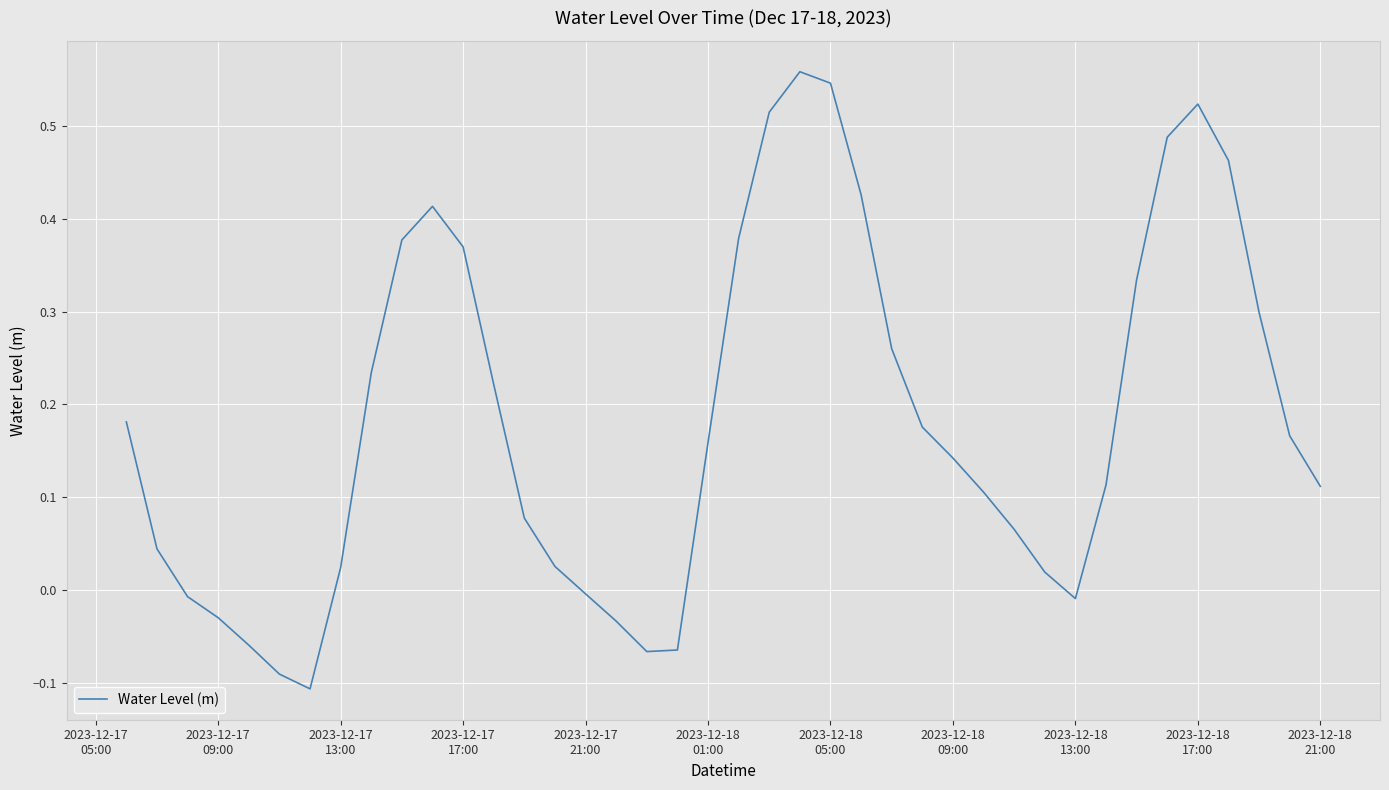

How many points are lower than both their immediate neighbors (excluding endpoints)?

3